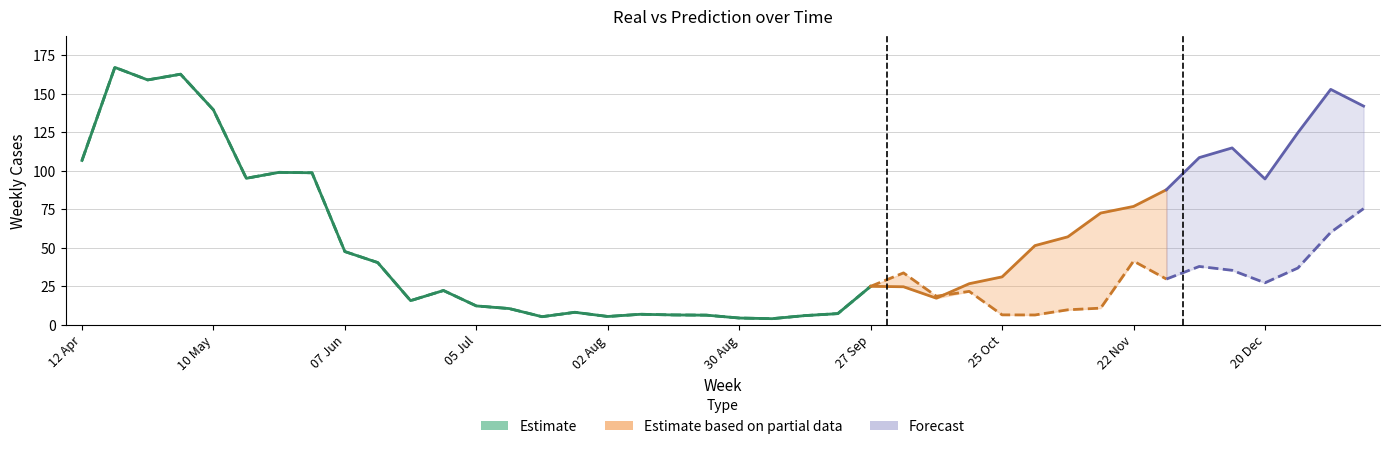

List the labels in order of Prediction value, smallest first.

06 Sep, 30 Aug, 19 Jul, 02 Aug, 13 Sep, 23 Aug, 01 Nov, 16 Aug, 25 Oct, 09 Aug, 20 Sep, 26 Jul, 08 Nov, 12 Jul, 15 Nov, 05 Jul, 21 Jun, 11 Oct, 18 Oct, 28 Jun, 27 Sep, 20 Dec, 29 Nov, 04 Oct, 13 Dec, 27 Dec, 06 Dec, 14 Jun, 22 Nov, 07 Jun, 03 Jan, 10 Jan, 17 May, 31 May, 24 May, 12 Apr, 10 May, 26 Apr, 03 May, 19 Apr